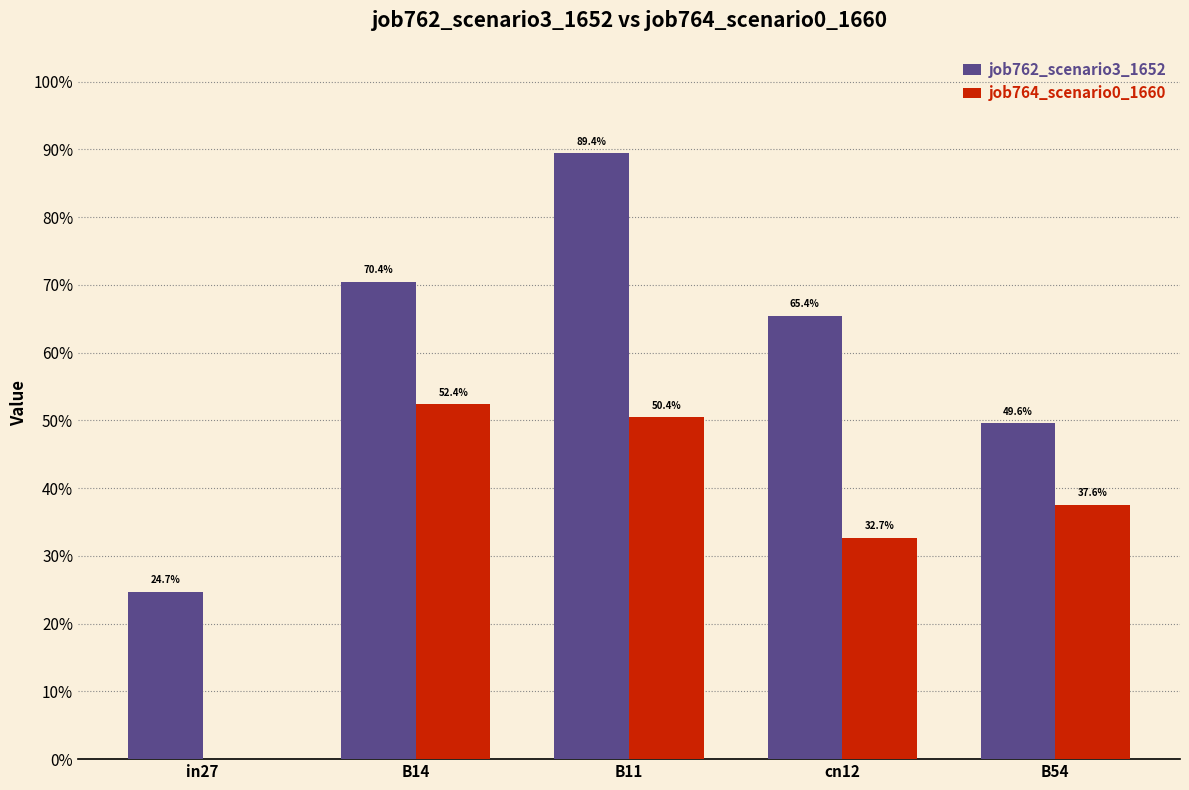

What are all the series names shown in the legend?

job762_scenario3_1652, job764_scenario0_1660